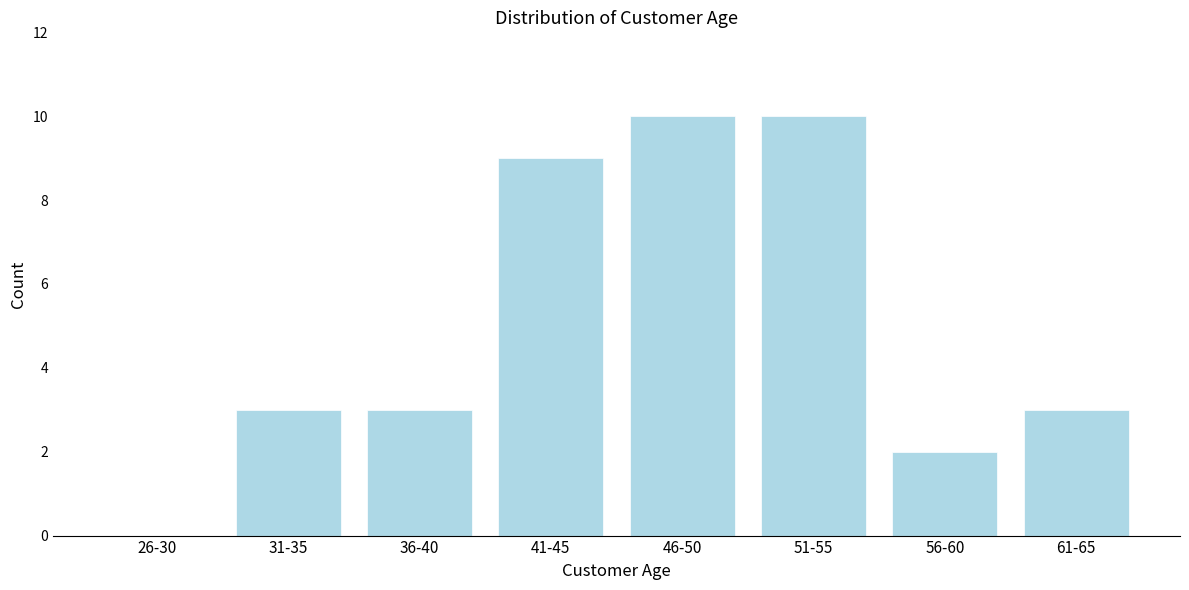

Reading left to right, list all the values displayed in this chart.

26-30=0	31-35=3	36-40=3	41-45=9	46-50=10	51-55=10	56-60=2	61-65=3